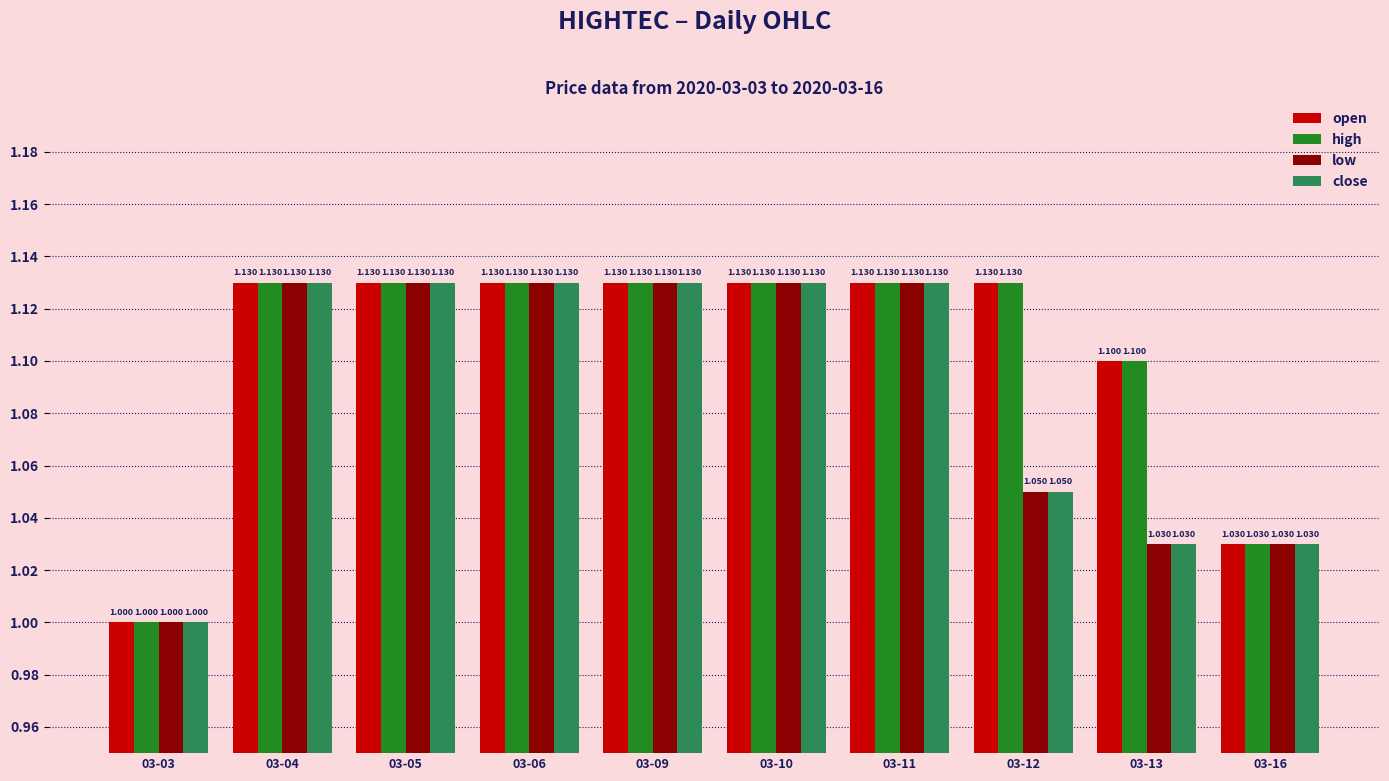

Where is close nearest to the value 1?

03-03